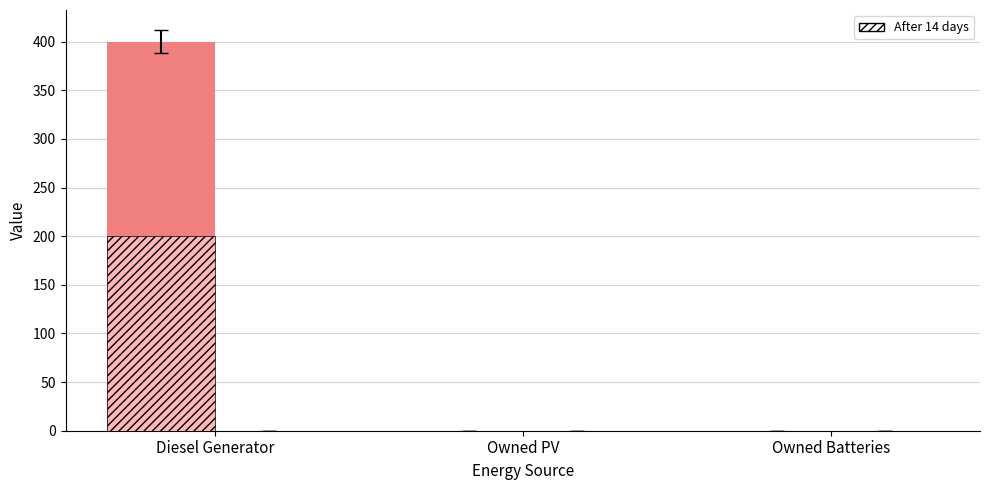

Reading left to right, what are all the values shown in this chart?

col_3: Diesel Generator=400	Owned PV=0	Owned Batteries=0
col_9: Diesel Generator=0	Owned PV=0	Owned Batteries=0